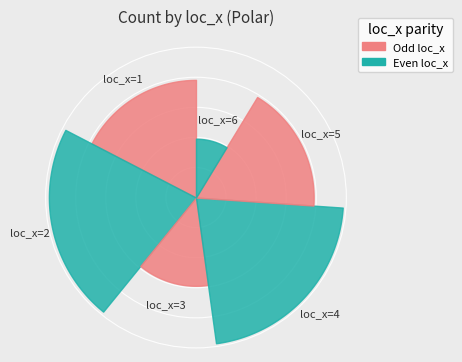

True or false: 4 accounts for 13% of the total.

False